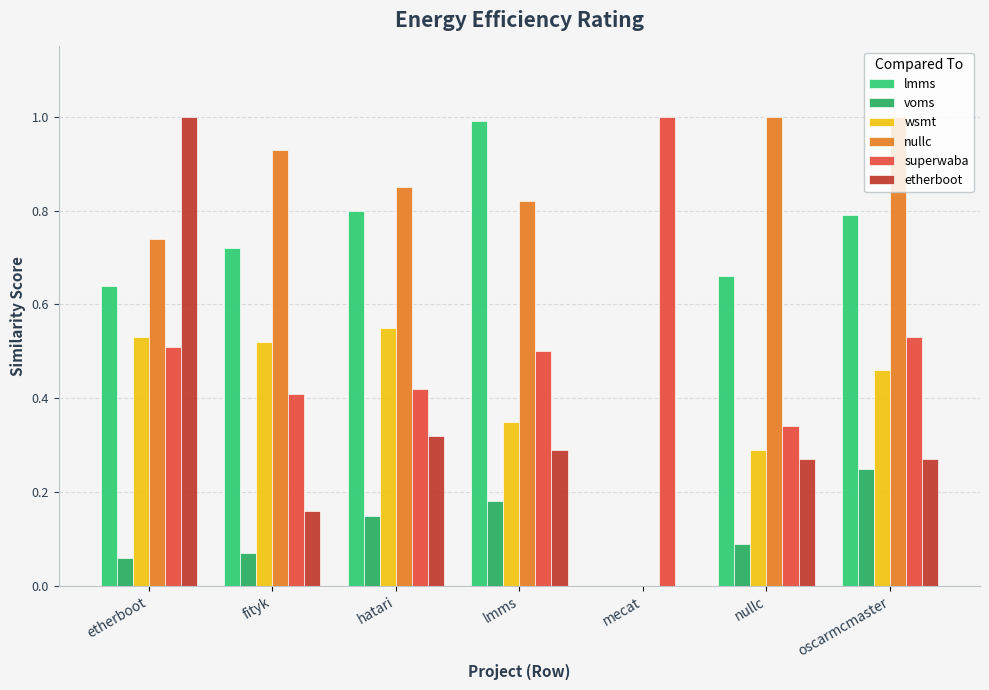

At which category is the sum across all series the highest?

etherboot